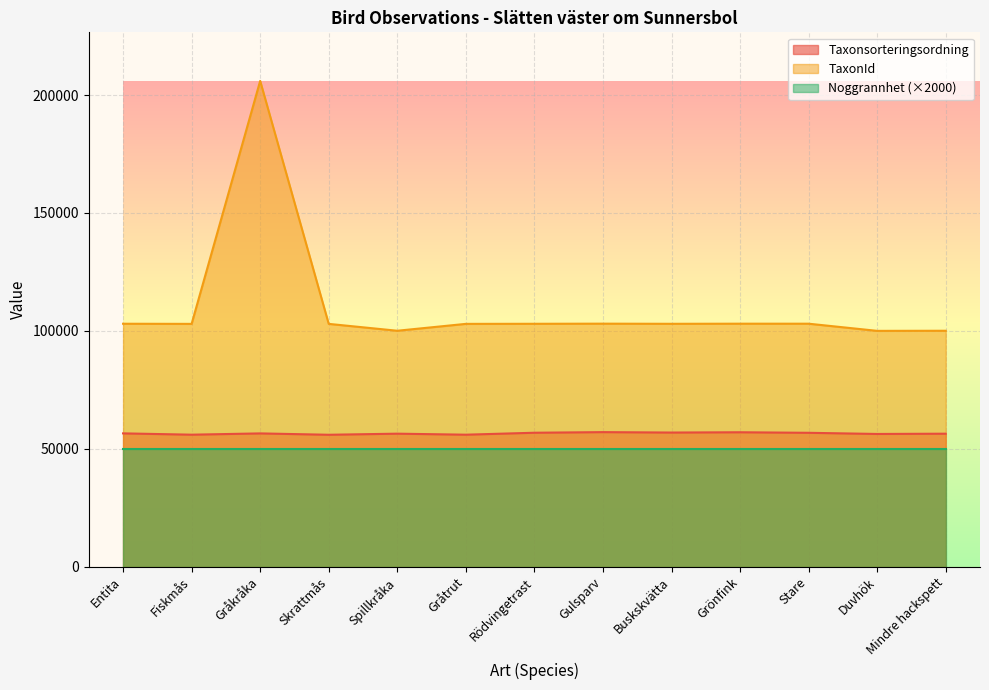

What is the label of the 13th point from the right?

Entita